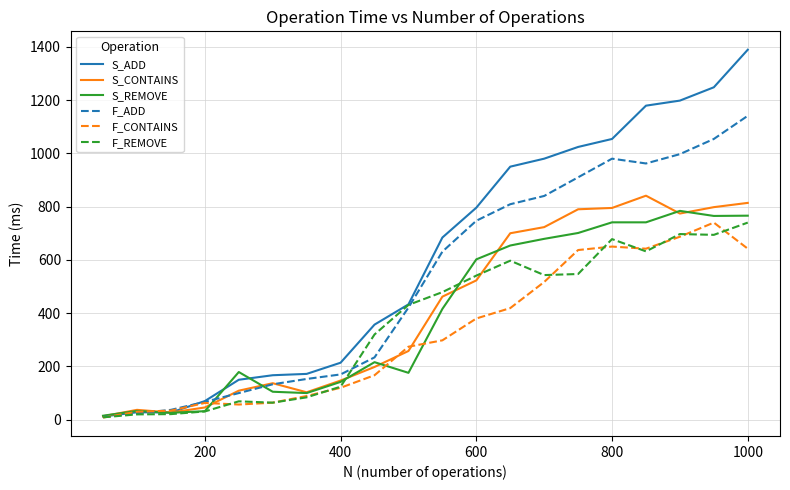

Which series has the widest spread of values?

S_ADD